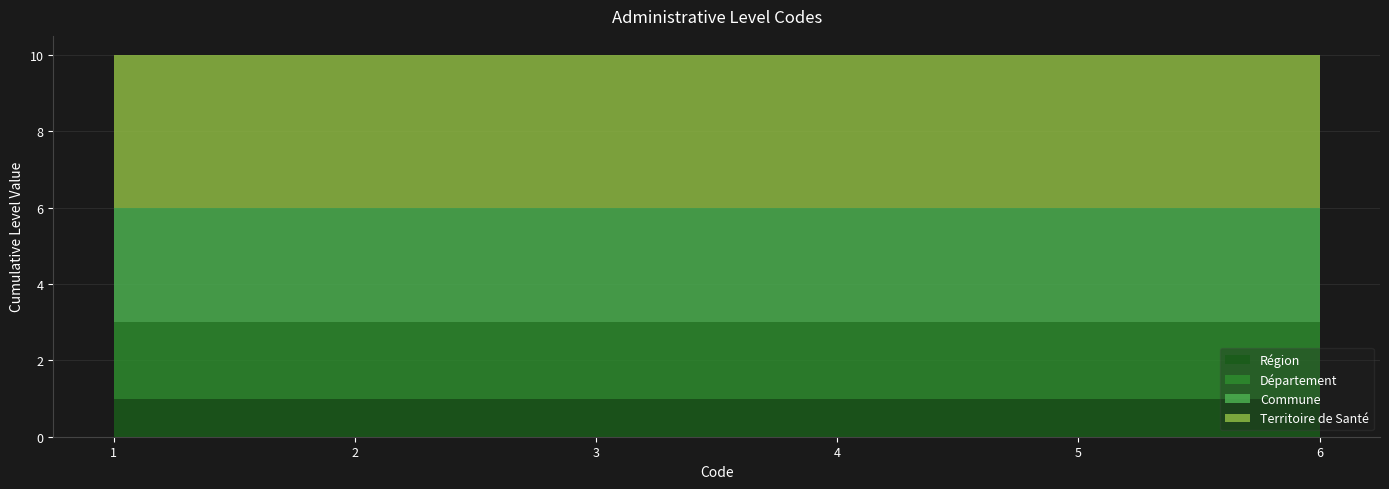

Reading right to left, transcribe all the data shown in this chart.

Région: 1	1	1	1	1	1
Département: 2	2	2	2	2	2
Commune: 3	3	3	3	3	3
Territoire de Santé: 4	4	4	4	4	4